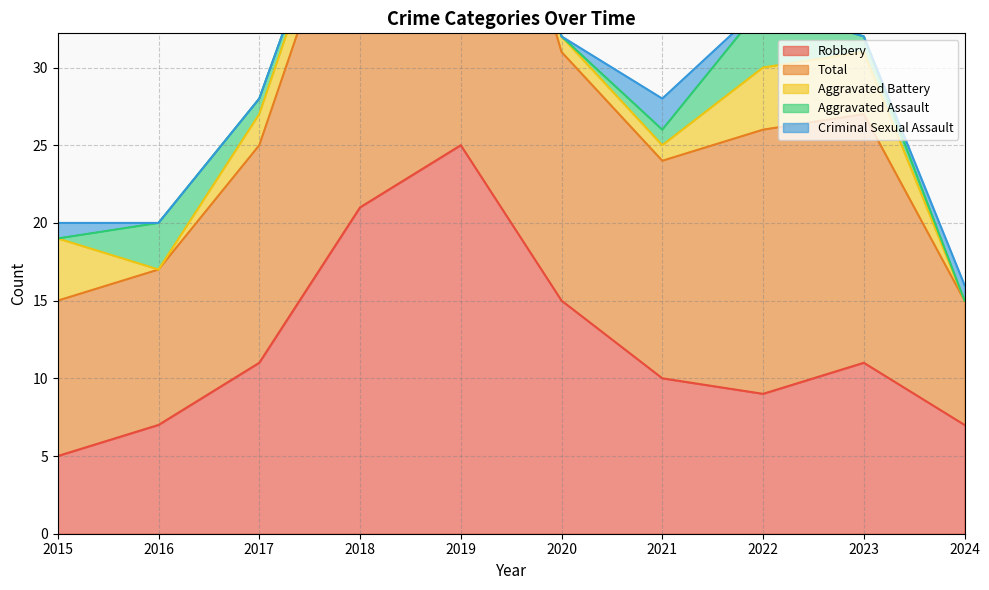

Does the chart have visible grid lines?

Yes